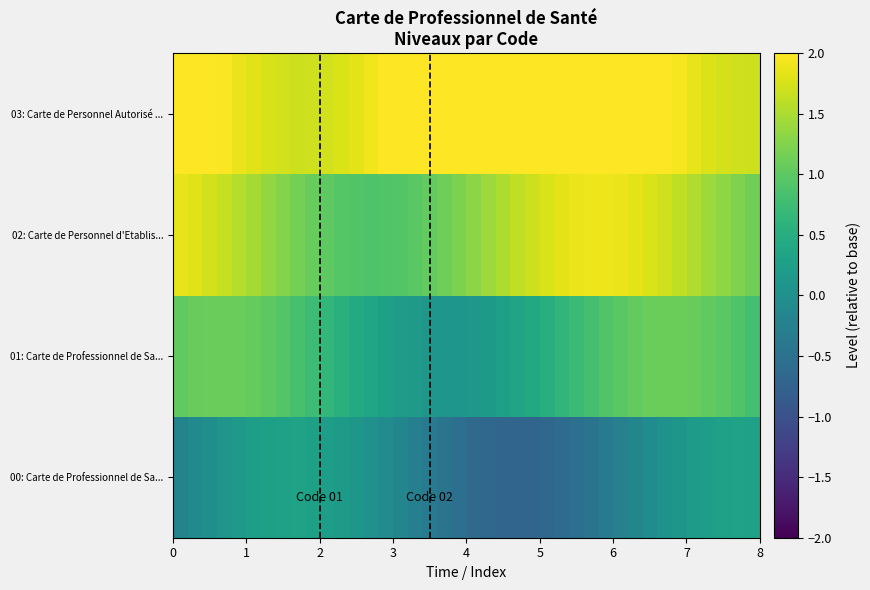

Reading right to left, what are all the values shown in this chart?

00: Carte de Professionnel de Sa...: 0.3	0.3	0.3	0.2	0.2	0.1	0.0	-0.1	-0.2	-0.3	-0.4	-0.5	-0.5	-0.6	-0.7	-0.7	-0.7	-0.7	-0.7	-0.6	-0.5	-0.5	-0.4	-0.3	-0.2	-0.1	0.0	0.1	0.2	0.2	0.3	0.3	0.3	0.3	0.2	0.2	0.1	-0.0	-0.1	-0.2
01: Carte de Professionnel de Sa...: 0.8	0.9	1.0	1.0	1.1	1.1	1.1	1.1	1.0	1.0	0.9	0.8	0.7	0.6	0.5	0.4	0.3	0.3	0.2	0.1	0.1	0.1	0.1	0.1	0.2	0.3	0.3	0.4	0.5	0.6	0.7	0.8	0.9	1.0	1.0	1.1	1.1	1.1	1.1	1.0
02: Carte de Personnel d'Etablis...: 1.1	1.2	1.3	1.4	1.5	1.6	1.7	1.8	1.8	1.9	1.9	1.9	1.9	1.8	1.8	1.7	1.6	1.5	1.4	1.3	1.2	1.1	1.0	1.0	0.9	0.9	0.9	0.9	1.0	1.0	1.1	1.2	1.3	1.4	1.5	1.6	1.7	1.7	1.8	1.9
03: Carte de Personnel Autorisé ...: 1.7	1.7	1.7	1.8	1.9	1.9	2.0	2.1	2.2	2.3	2.4	2.5	2.6	2.6	2.7	2.7	2.7	2.7	2.6	2.6	2.5	2.4	2.3	2.2	2.1	2.0	1.9	1.8	1.8	1.7	1.7	1.7	1.7	1.8	1.8	1.9	2.0	2.1	2.2	2.3